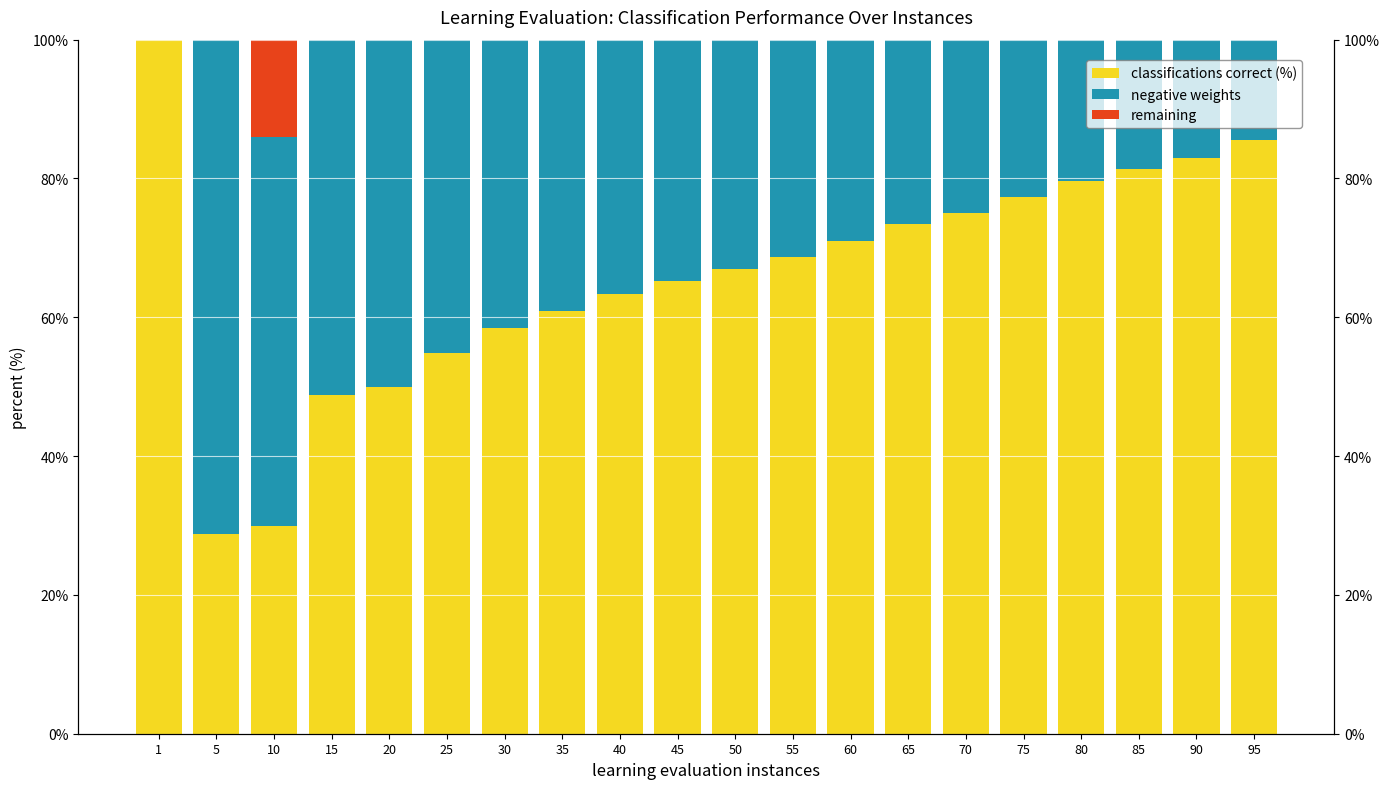

Which category has the highest value in the remaining series?

10